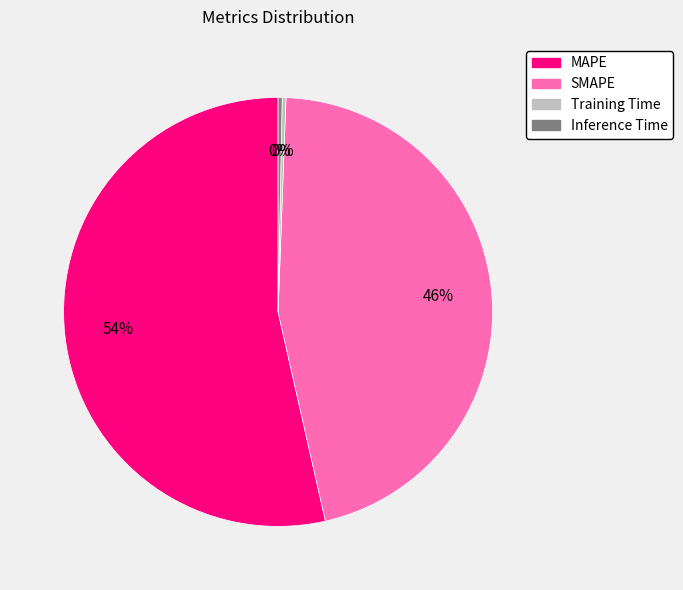

Which slice is the largest?

MAPE